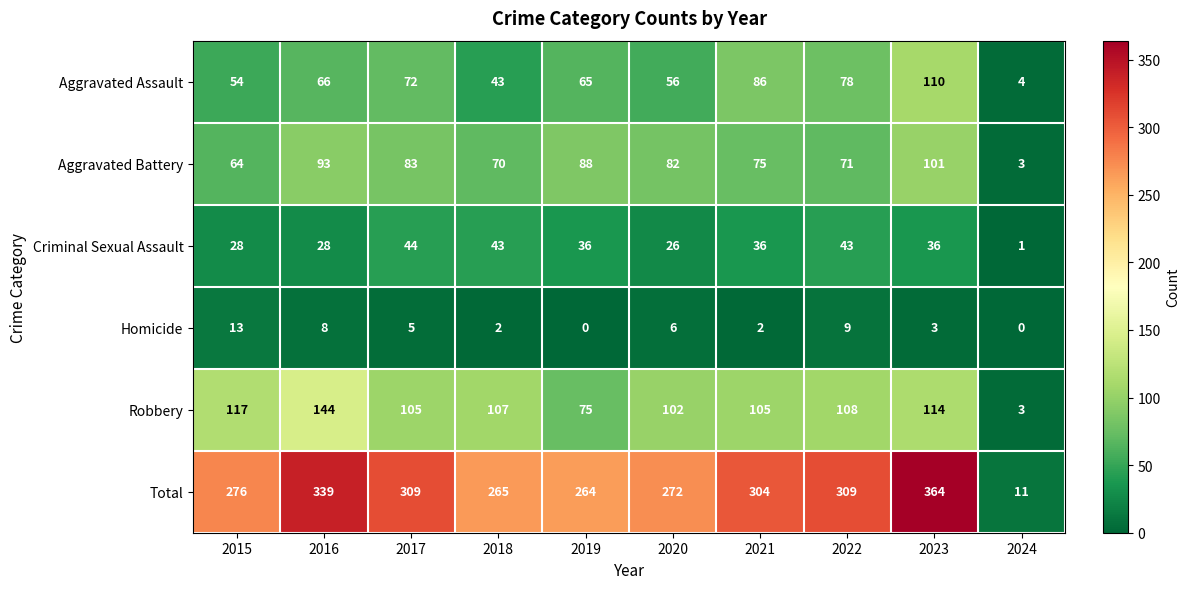

What is the spread (max minus min) of values at 2015?

263